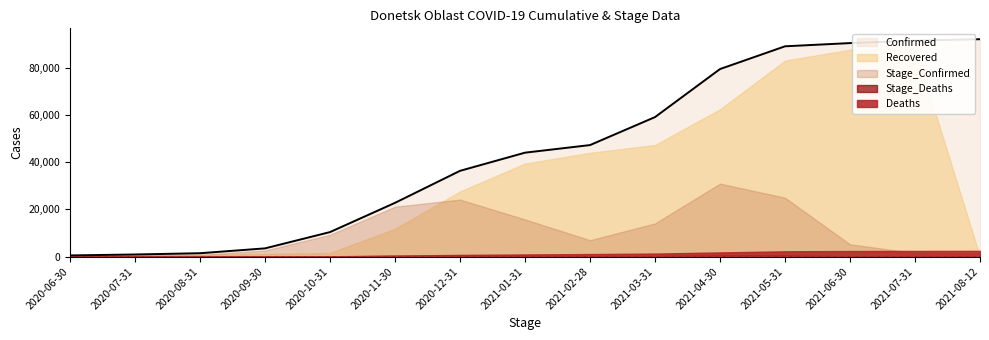

What is the label of the 7th point from the right?

2021-02-28